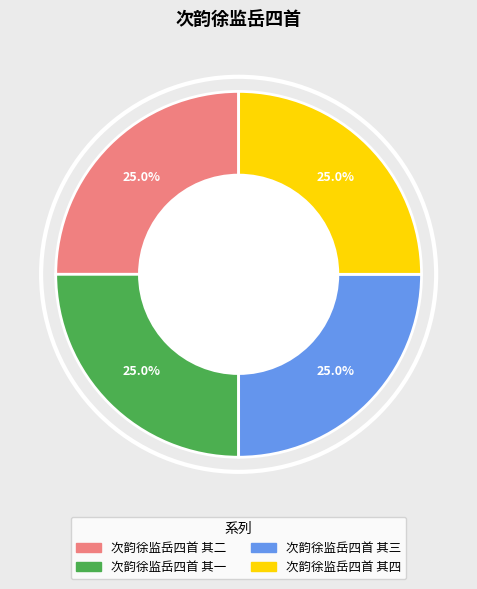

Approximately how many times larger is the value at 次韵徐监岳四首 其二 compared to 次韵徐监岳四首 其三?

1.0